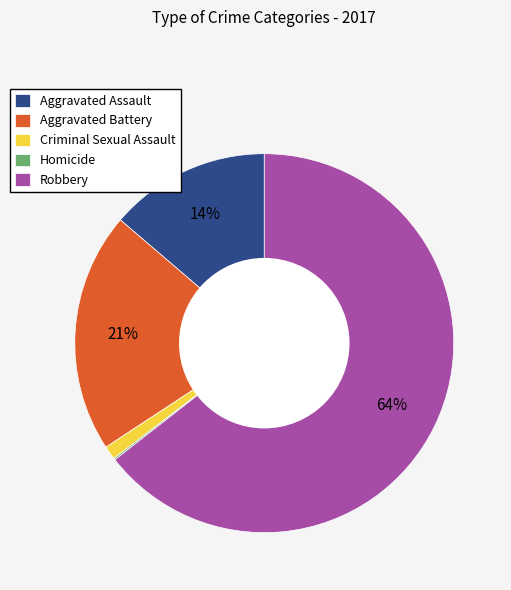

To the nearest percent, what is the difference between the largest and smallest slice percentages?

64%